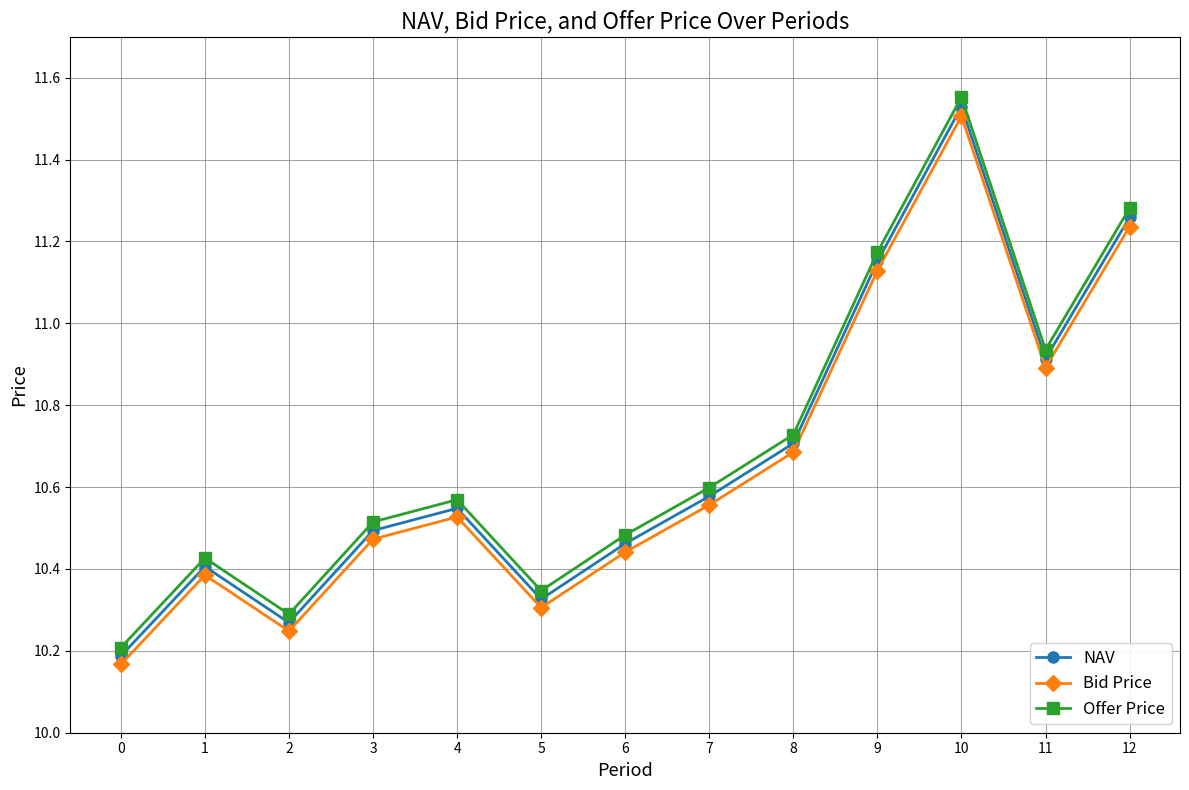

At which label does NAV reach its peak?

10